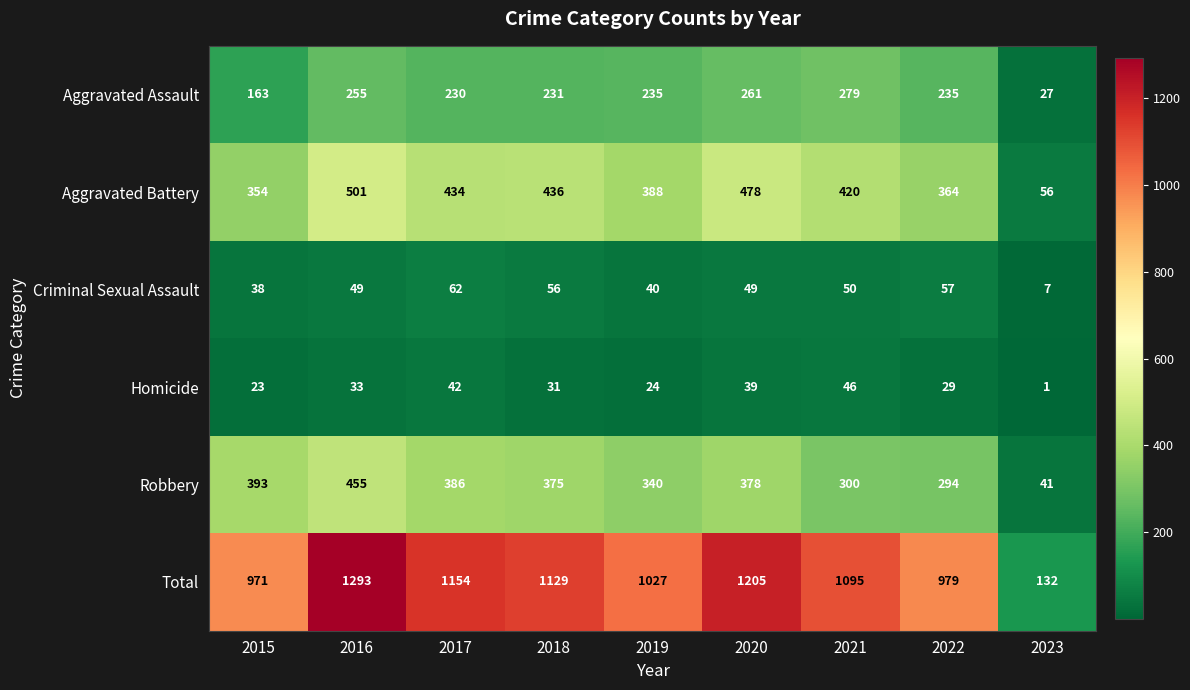

What is the sum of all Aggravated Battery values?

3431